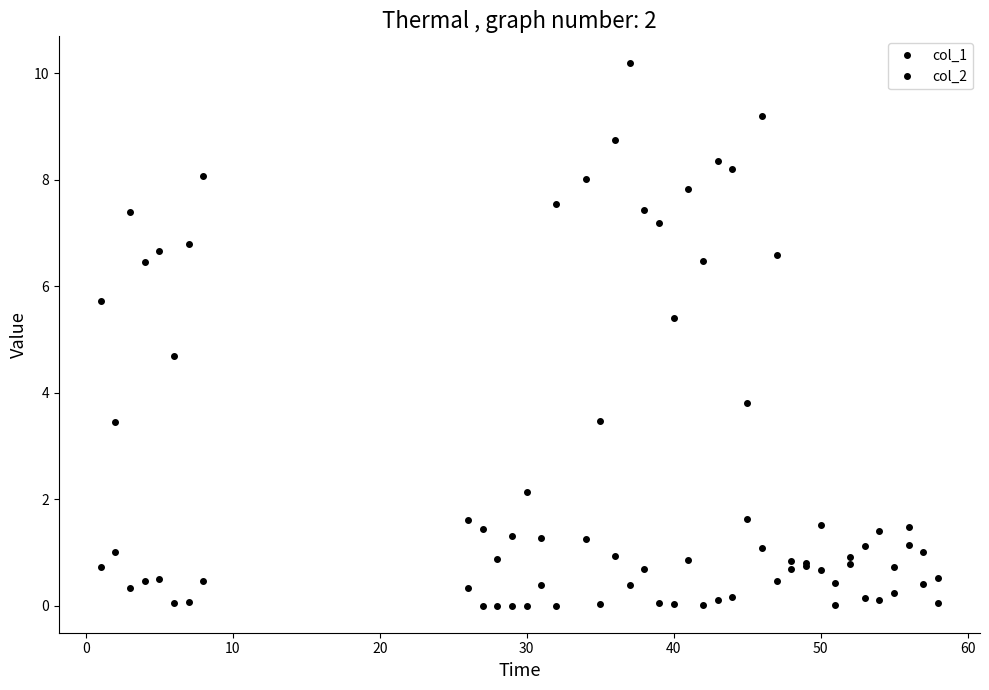

How many categories are shown in the chart?

40